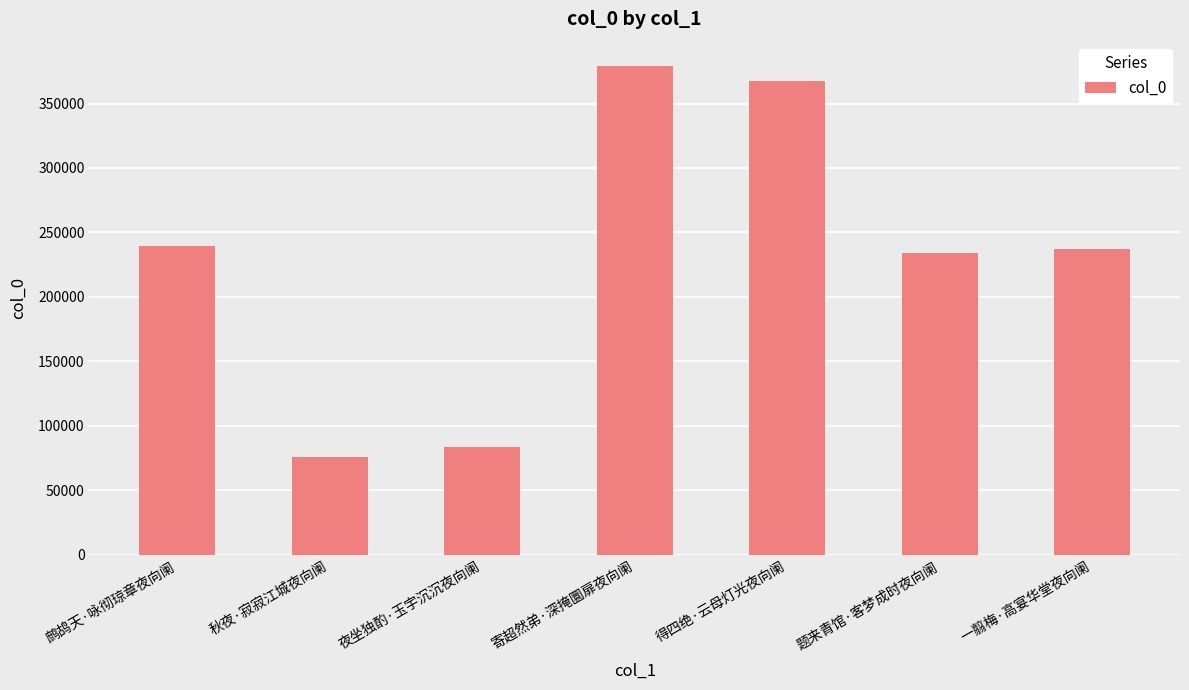

What is the label of the 6th bar from the right?

秋夜·寂寂江城夜向阑